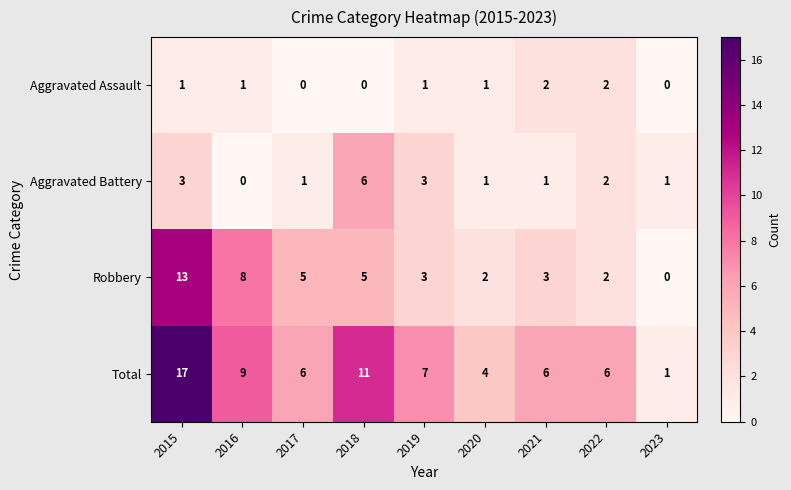

Rank the series by their maximum value, from highest to lowest.

Total, Robbery, Aggravated Battery, Aggravated Assault